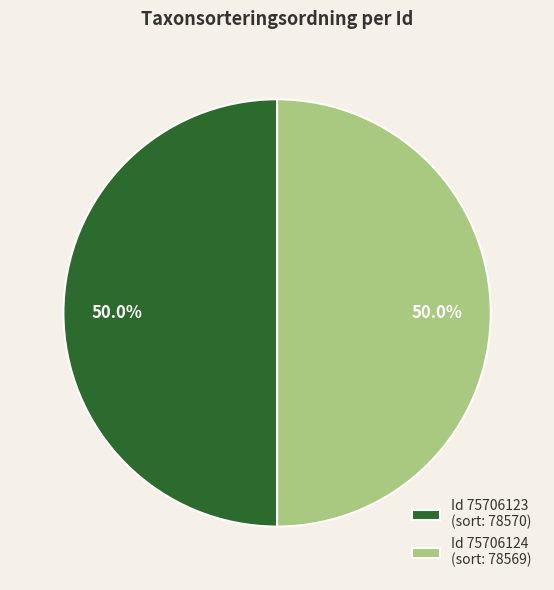

What is the total percentage of Id 75706124 (sort: 78569) and Id 75706123 (sort: 78570)?

100.0%